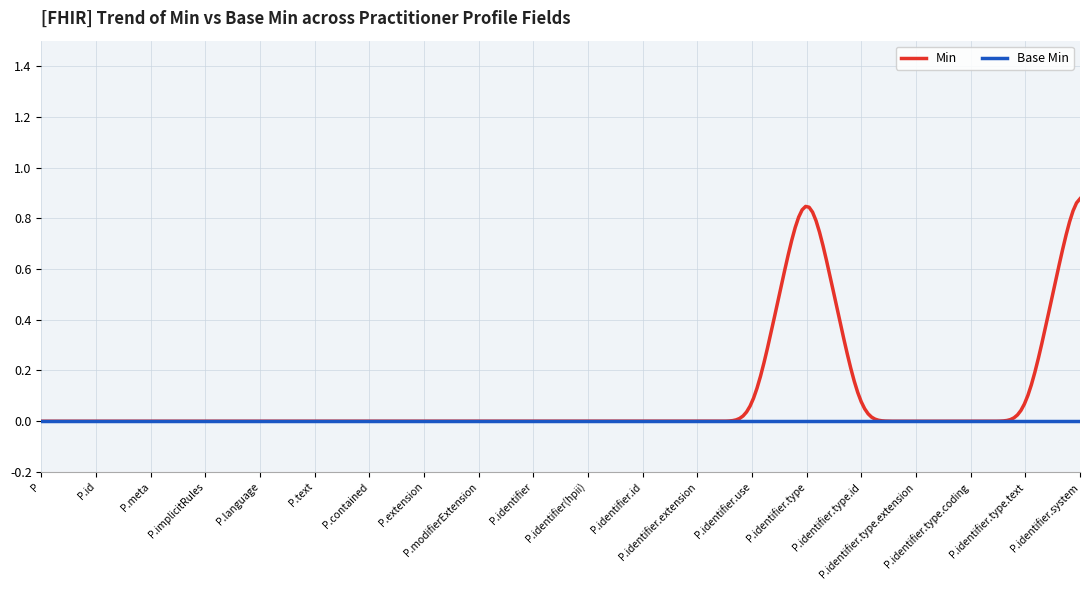

Rank the series by their average value, from highest to lowest.

Min, Base Min